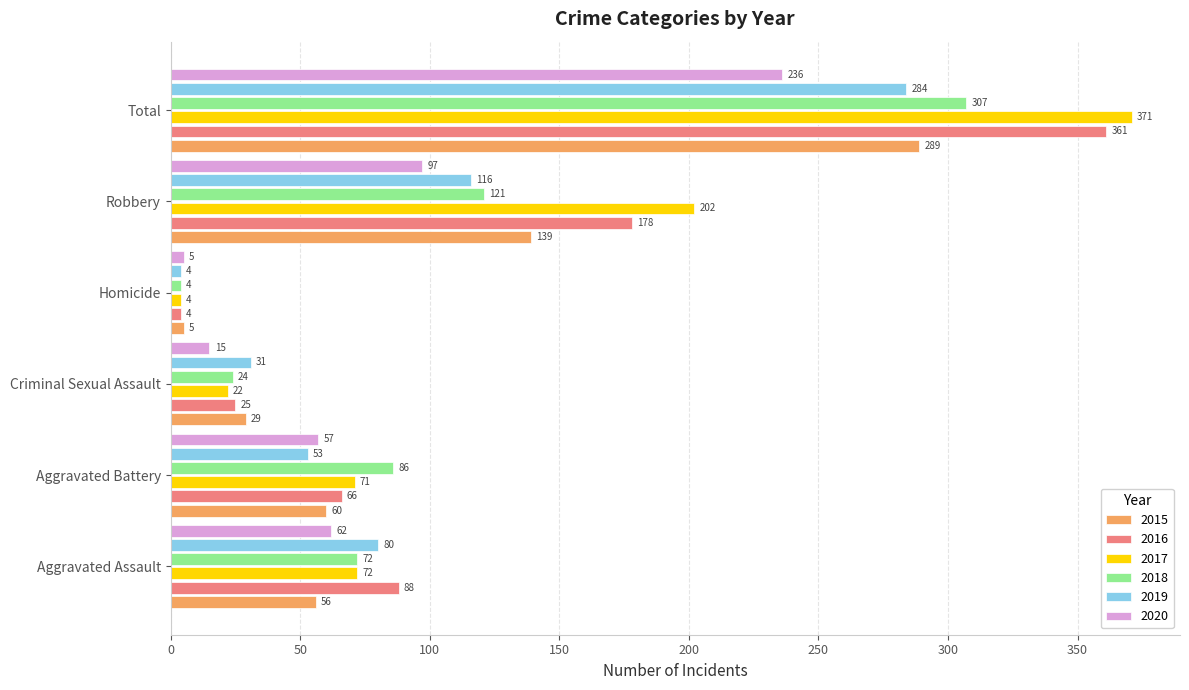

True or false: 2019 has a value of 142 at Aggravated Assault.

False